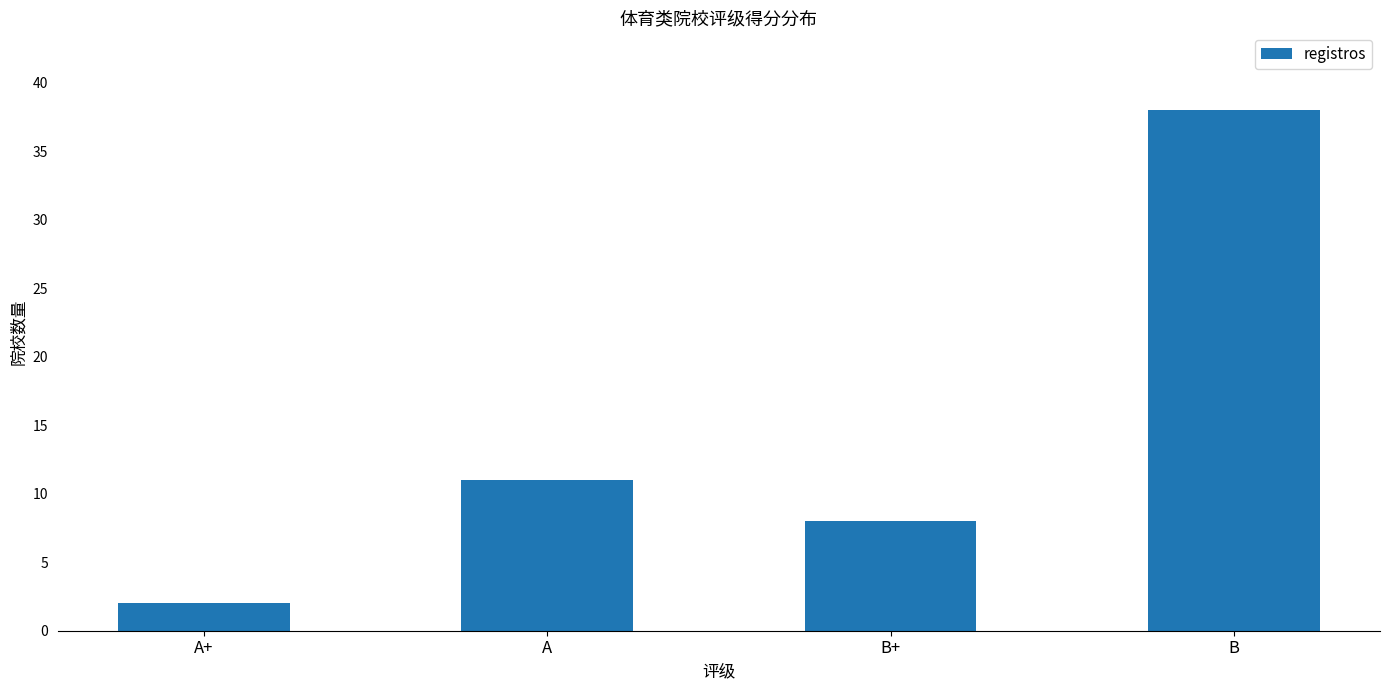

Rank the categories by value from lowest to highest.

A+, B+, A, B